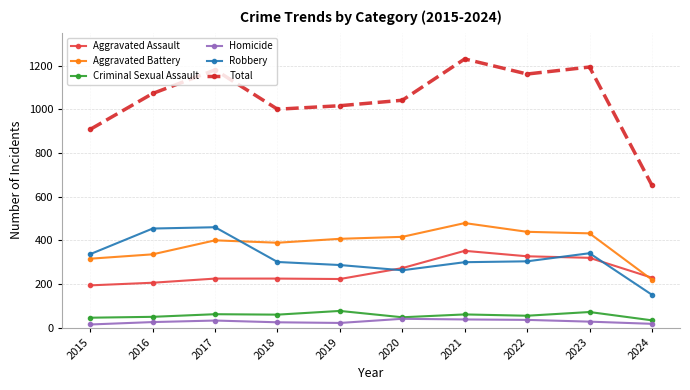

The value of Criminal Sexual Assault at 2020 is 48. True or false?

True